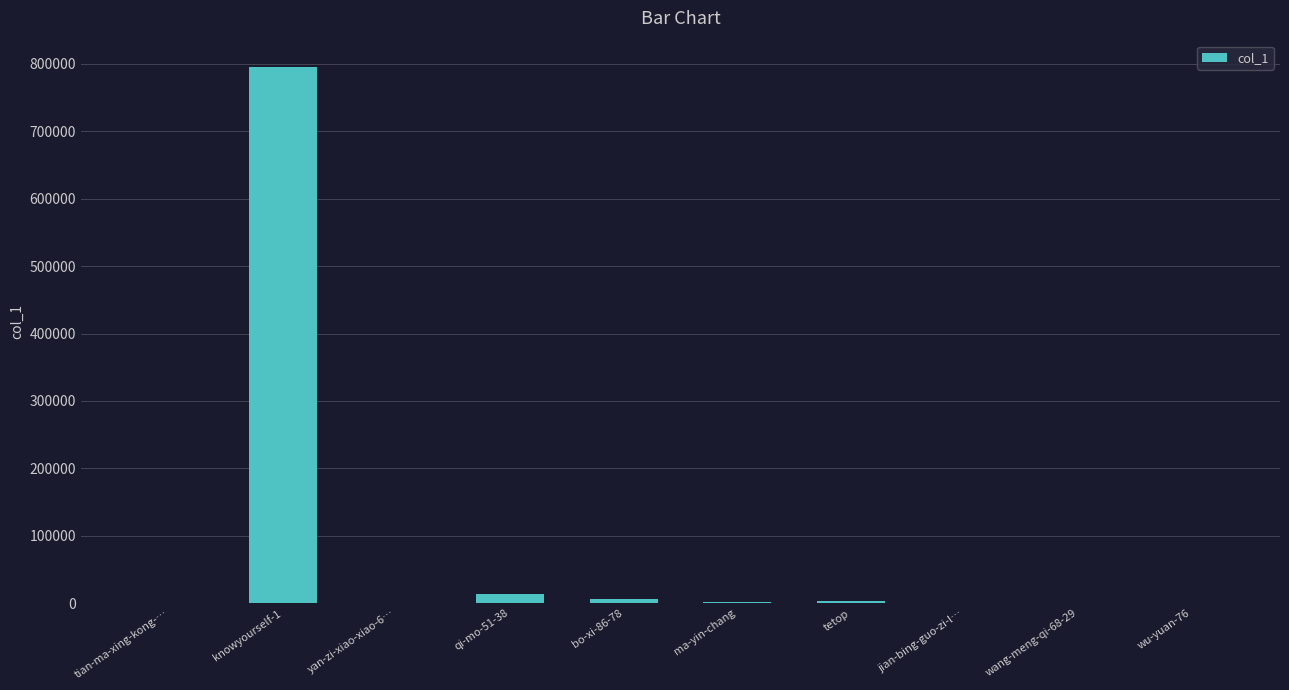

Which label corresponds to the largest value in the chart?

knowyourself-1